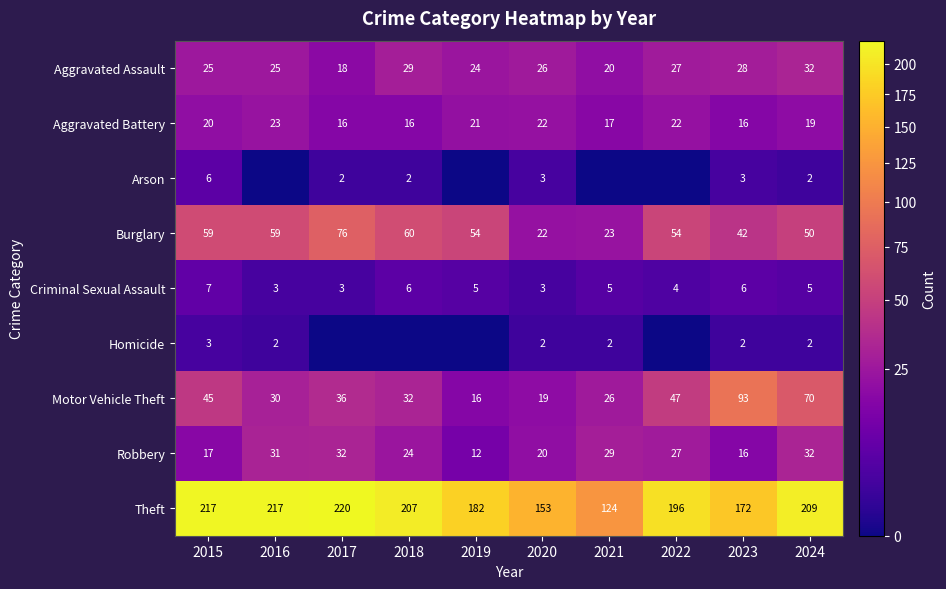

True or false: Aggravated Assault has a value of 32 at 2024.

True